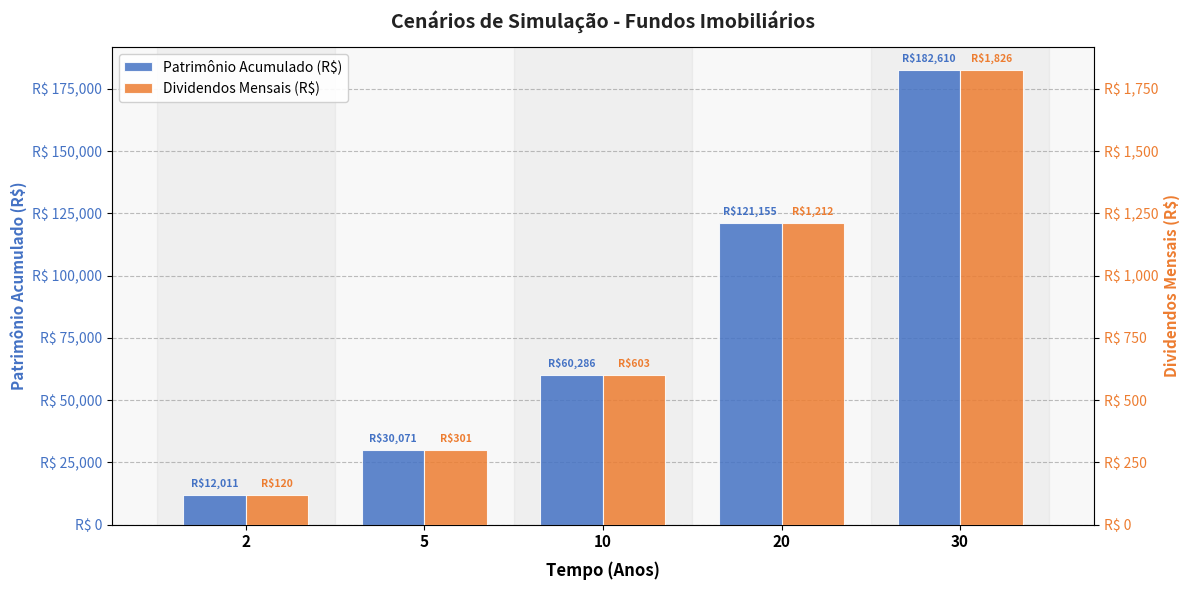

How many groups of bars are there?

5